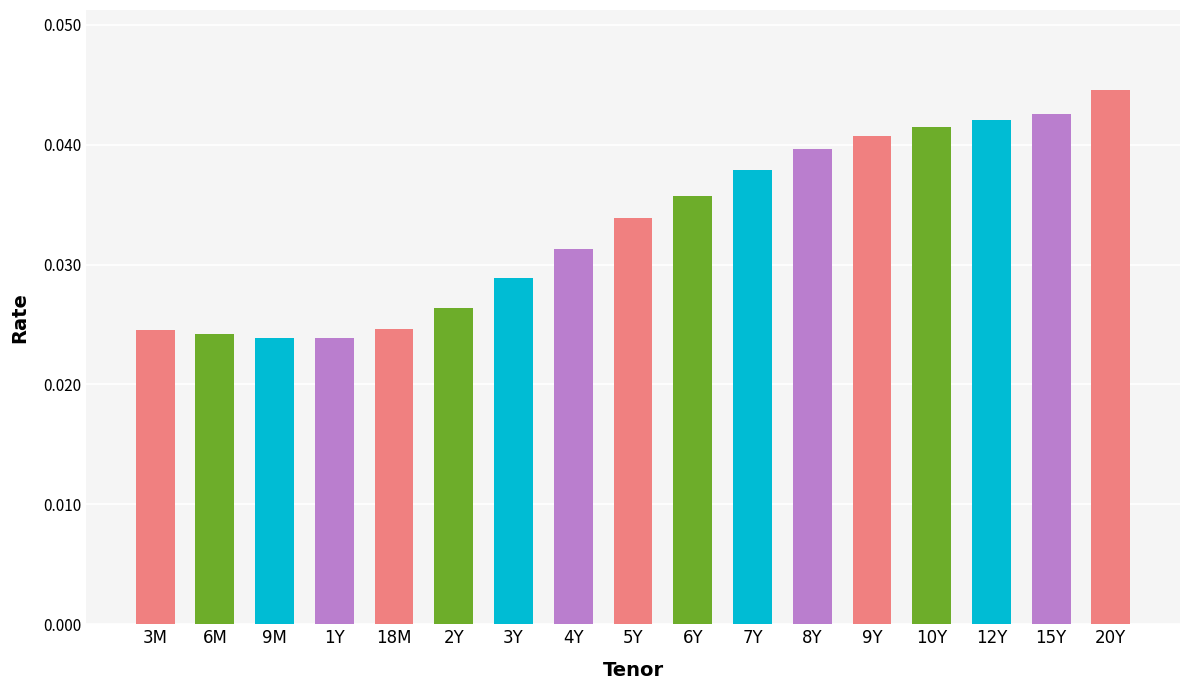

What is the sum of all values?

0.6